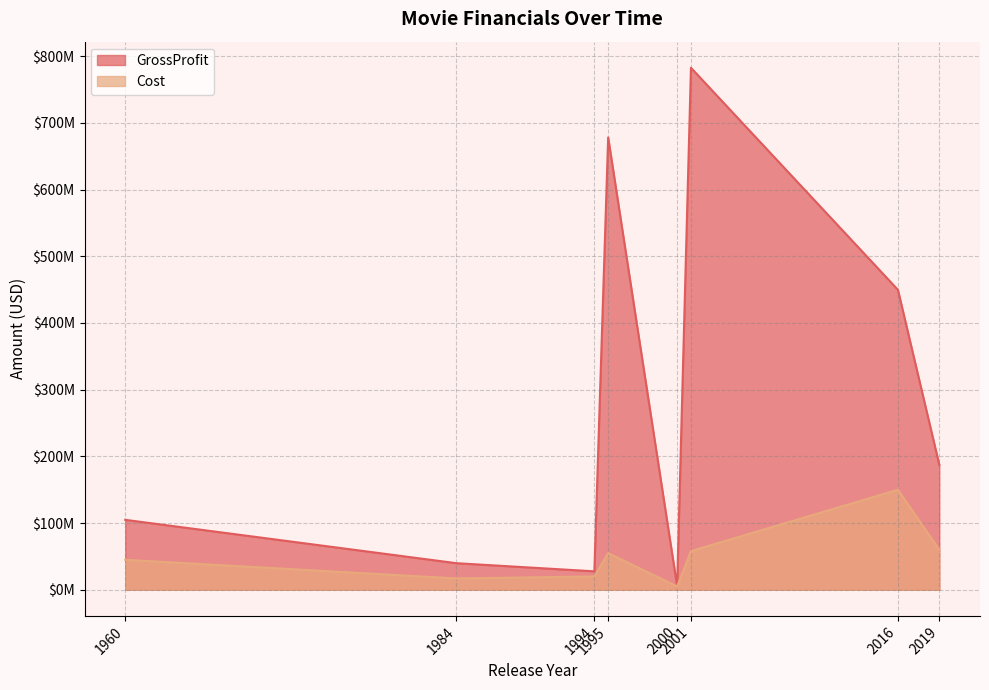

What is the spread (max minus min) of values at 1994?

7700000